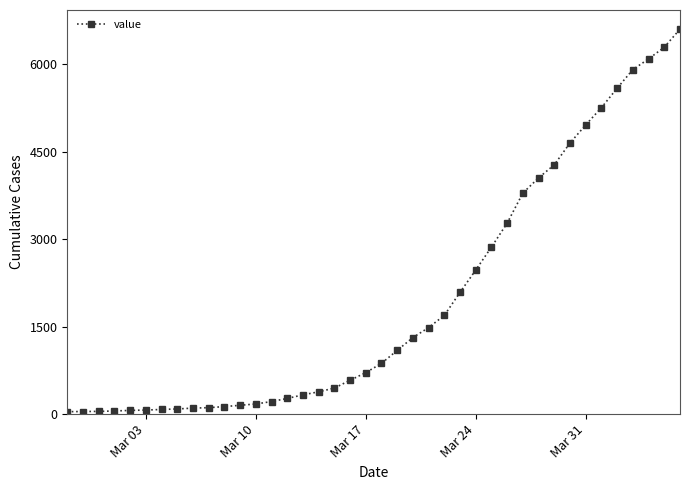

What is the average value?

1969